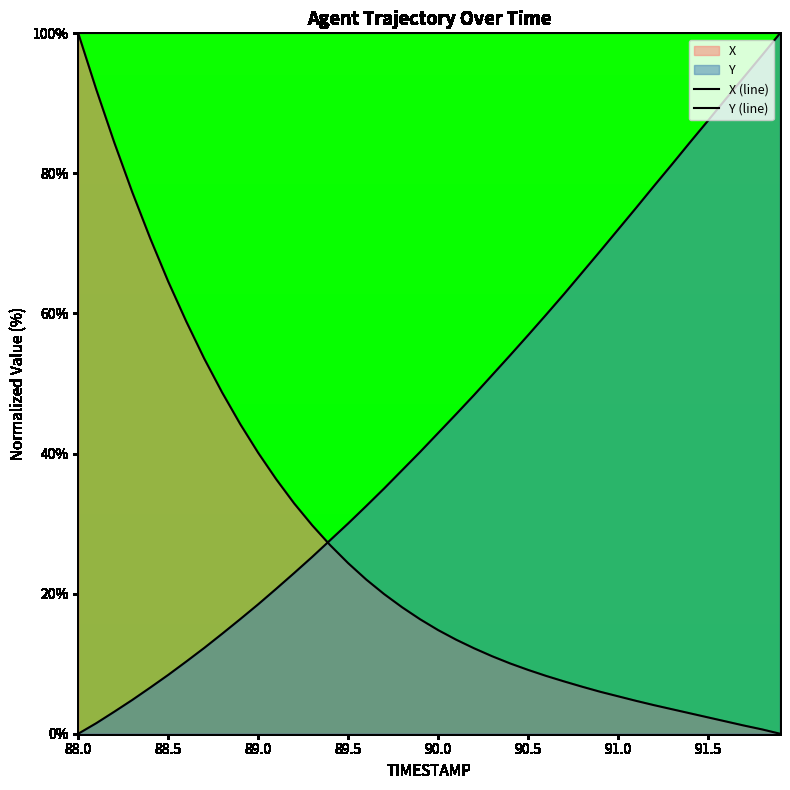

Reading left to right, transcribe all the data shown in this chart.

X (line): 100.0	92.0	84.4	77.3	70.7	64.6	58.9	53.6	48.7	44.2	40.1	36.3	32.9	29.8	26.9	24.3	22.0	19.9	18.0	16.3	14.8	13.4	12.2	11.1	10.0	9.1	8.3	7.5	6.7	6.0	5.3	4.7	4.1	3.5	2.9	2.3	1.7	1.2	0.6	0.0
Y (line): 0.0	1.5	3.1	4.8	6.6	8.4	10.3	12.2	14.3	16.4	18.5	20.7	22.9	25.2	27.6	30.0	32.5	35.0	37.6	40.2	42.9	45.6	48.4	51.2	54.0	56.9	59.8	62.8	65.8	68.9	72.0	75.1	78.2	81.3	84.4	87.5	90.7	93.8	96.9	100.0